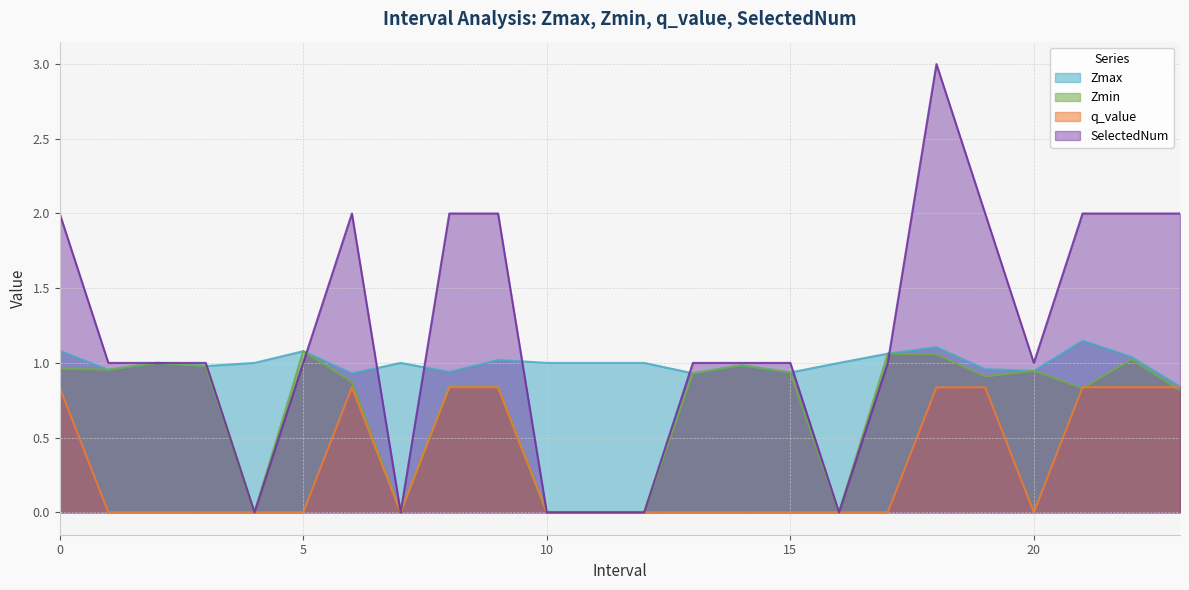

What is the total value across all series at 6.0?

4.6